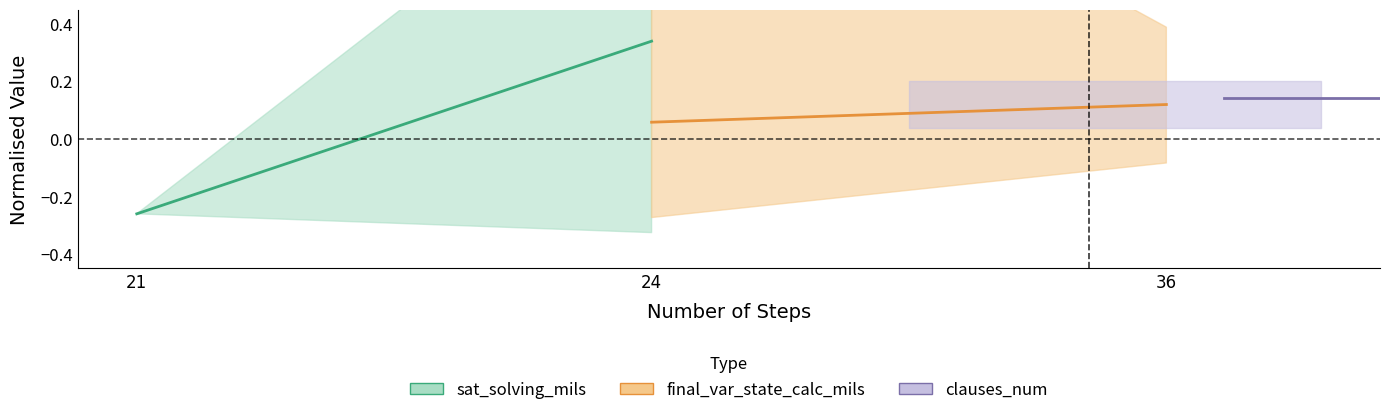

Is the value of clauses_num at 24 greater than the value of final_var_state_calc_mils at 21?

Yes